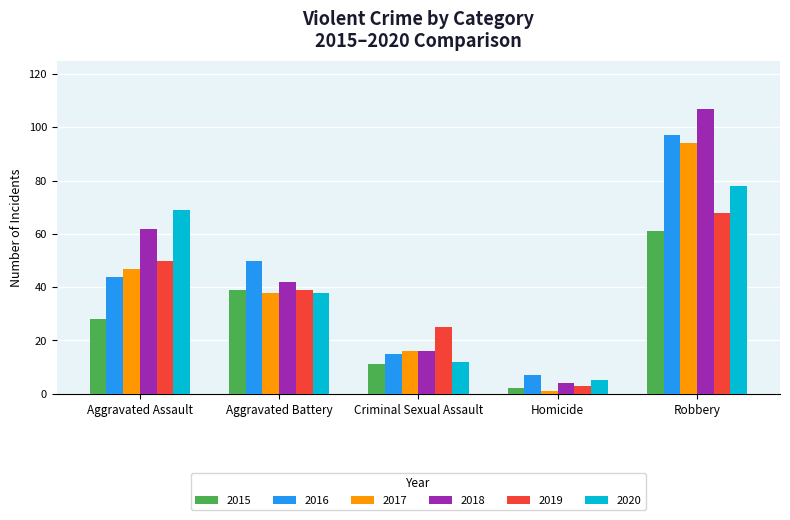

Reading left to right, extract all data points from this chart.

2015: 28	39	11	2	61
2016: 44	50	15	7	97
2017: 47	38	16	1	94
2018: 62	42	16	4	107
2019: 50	39	25	3	68
2020: 69	38	12	5	78